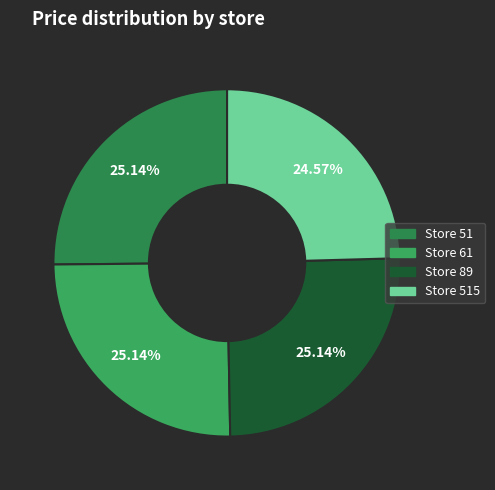

How many slices are in this pie chart?

4